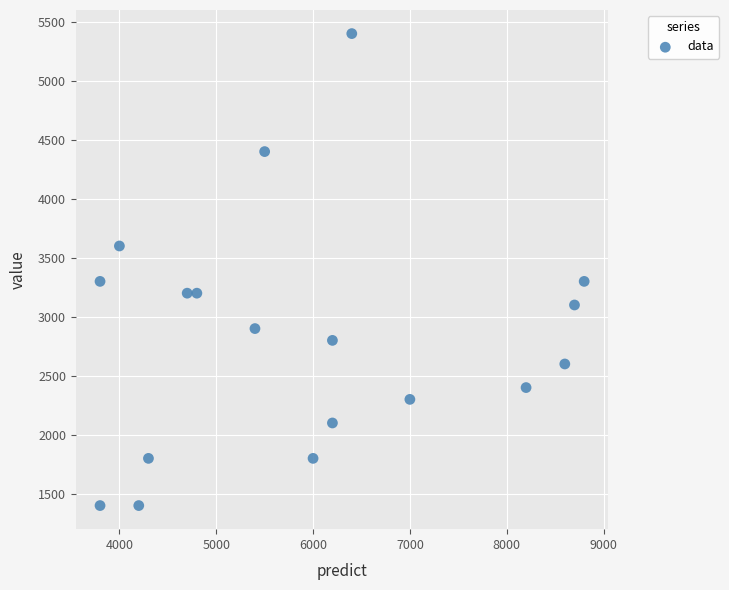

What is the range of Y values (max minus min)?

4000